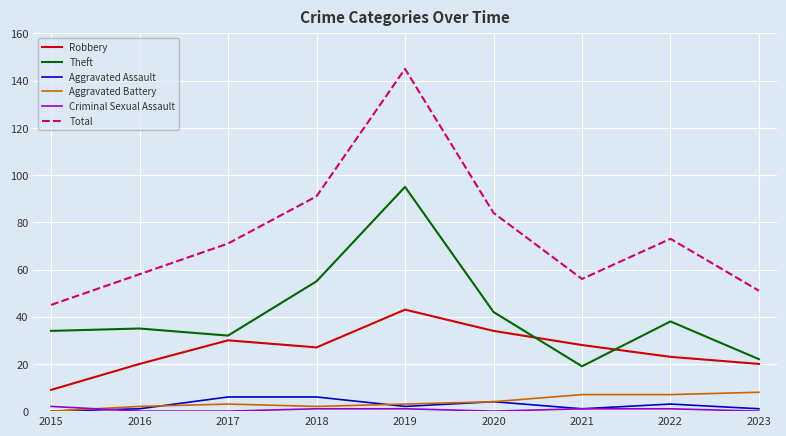

True or false: Aggravated Assault and Robbery intersect in this chart.

False